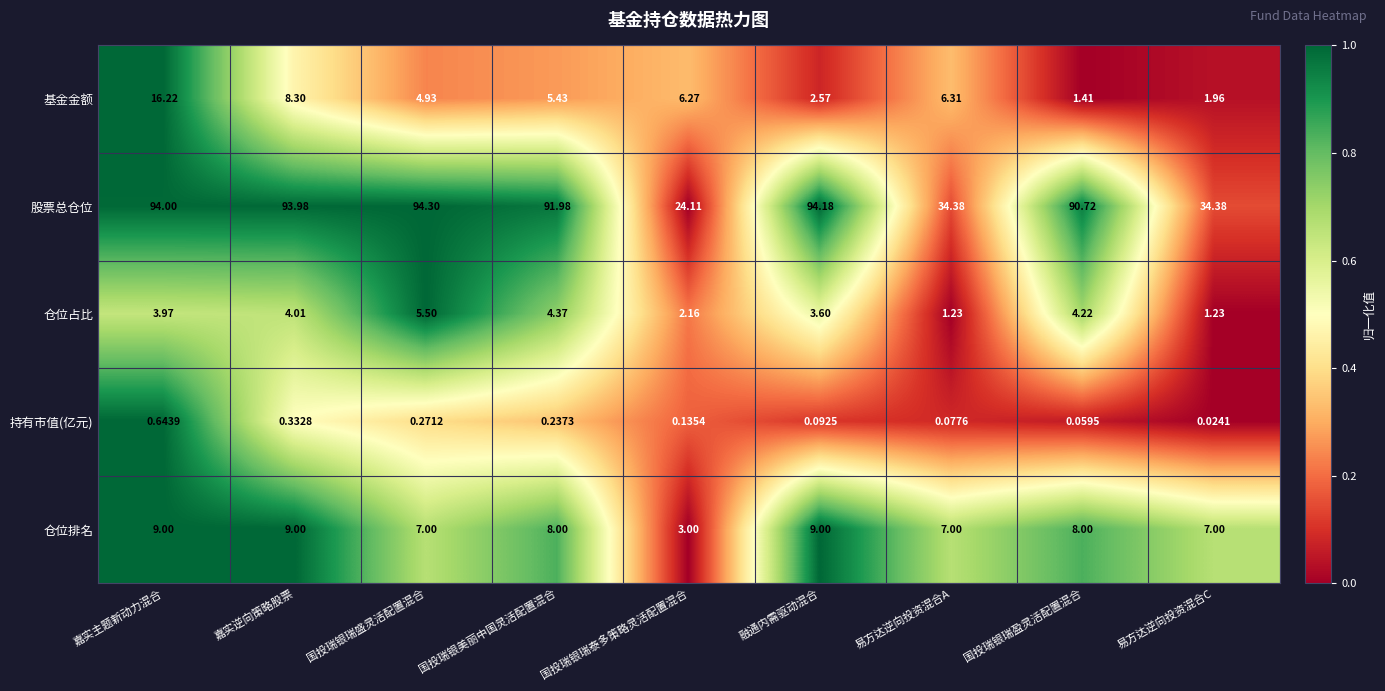

Which series has the widest spread of values?

股票总仓位